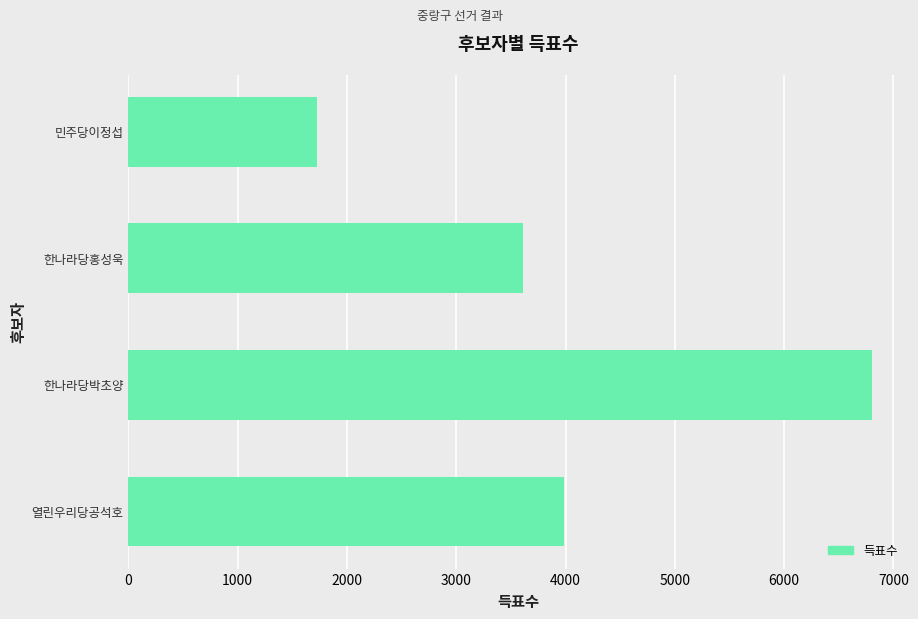

What is the difference between the second highest and second lowest values?

372